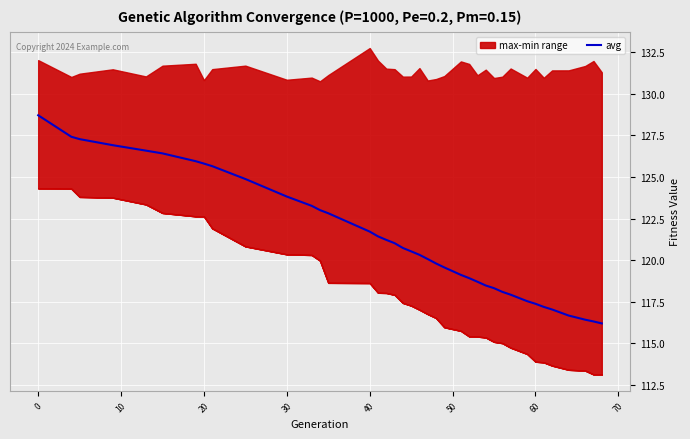

What is the minimum value for avg?

116.2